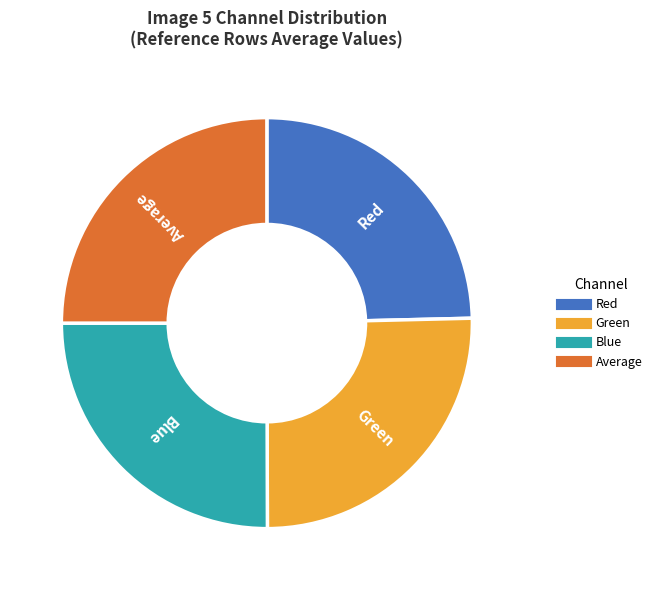

Is there any slice that represents more than half of the pie?

No